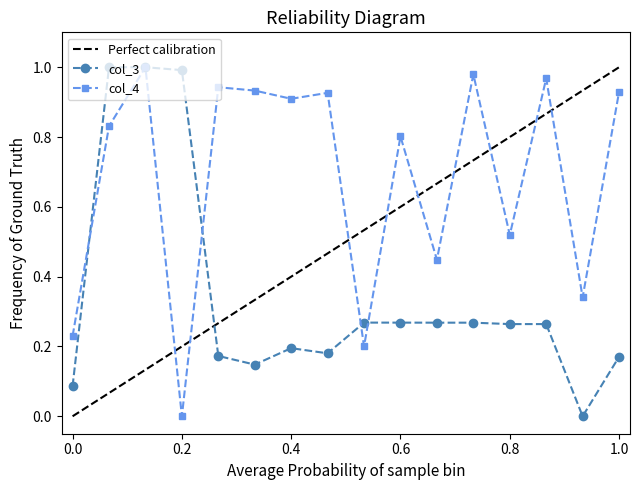

True or false: col_3 has a value of 0.1 at 33060.

False